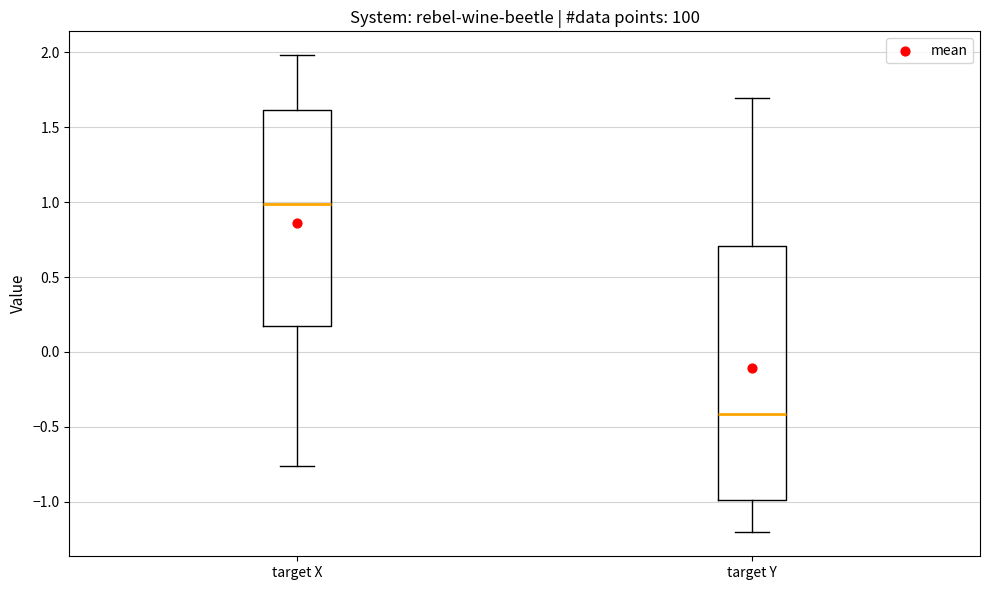

Reading left to right, transcribe this box plot: for each box, give where its median line is, the range the box spans, and where its two whiskers end, as read against the y-axis. The values are not printed on the chart, so give them approximately, as read against the axis.

target X: median 1.00, box 0.15 to 1.60, whiskers -0.75 to 2.00
target Y: median -0.40, box -1.00 to 0.70, whiskers -1.20 to 1.70